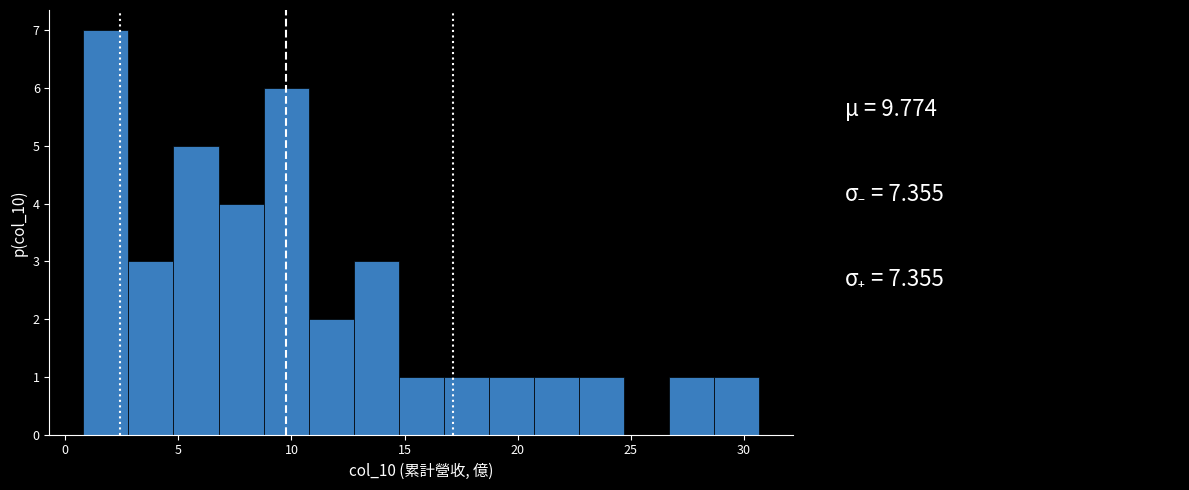

Read against the x-axis, roughly where is the centre of the tallest bar?

2.0